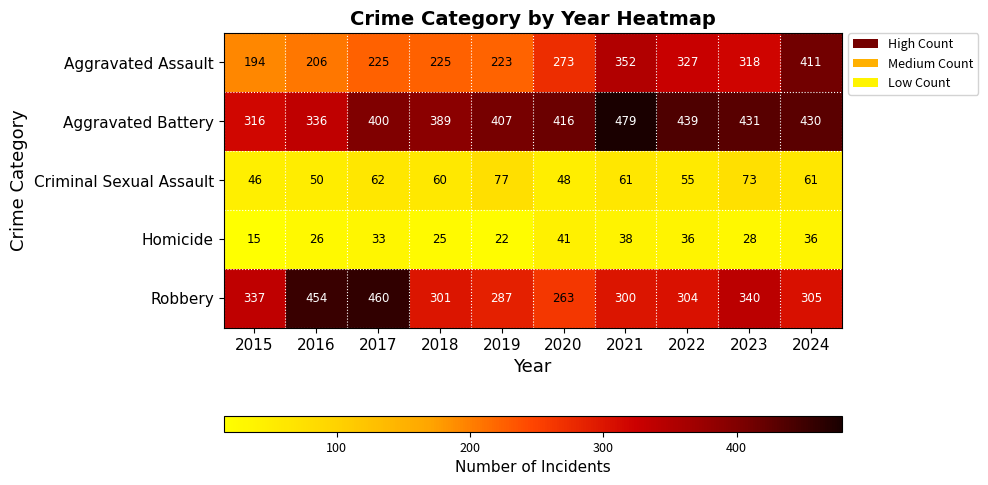

What is the difference between the Robbery values at 2020 and 2022?

41